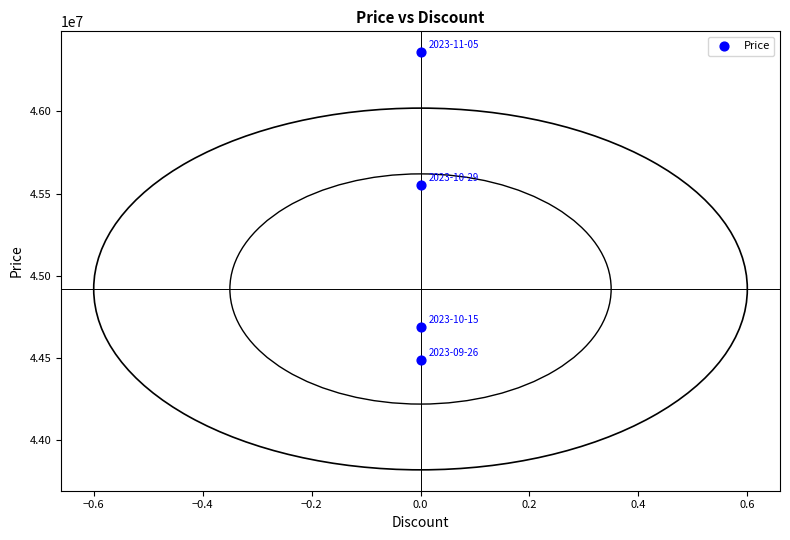

What is the range of Y values (max minus min)?

1870000